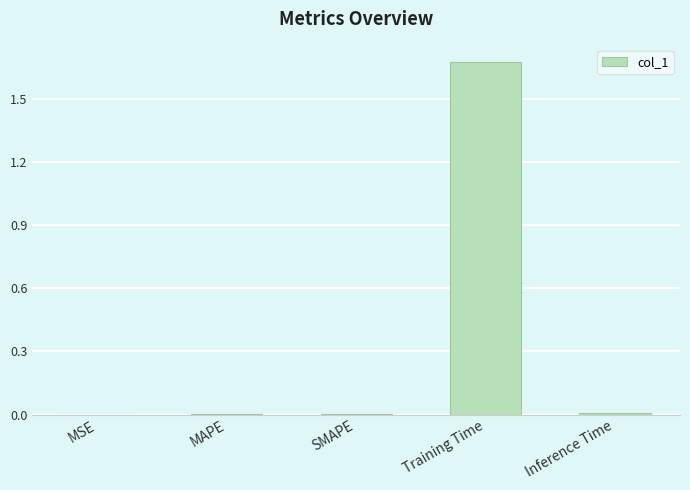

At which category does the chart reach its peak across all series?

Training Time